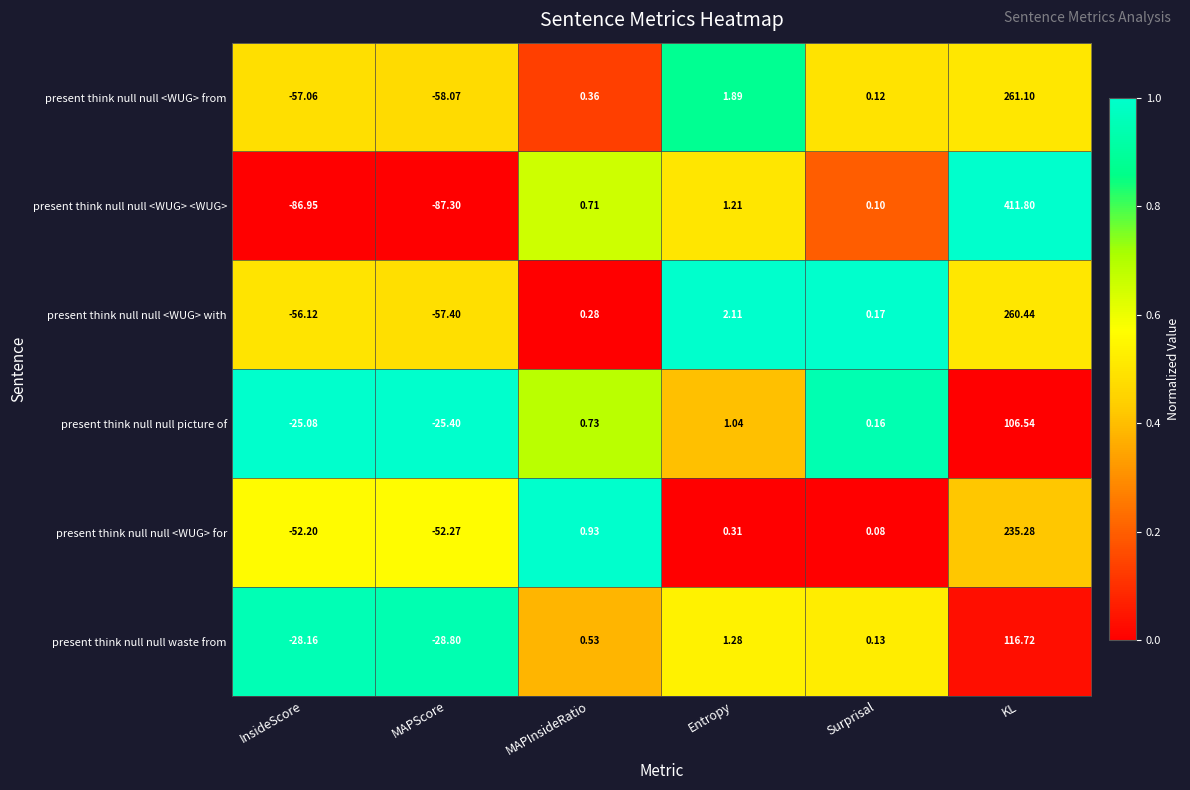

What is the maximum value shown in the chart?

411.8